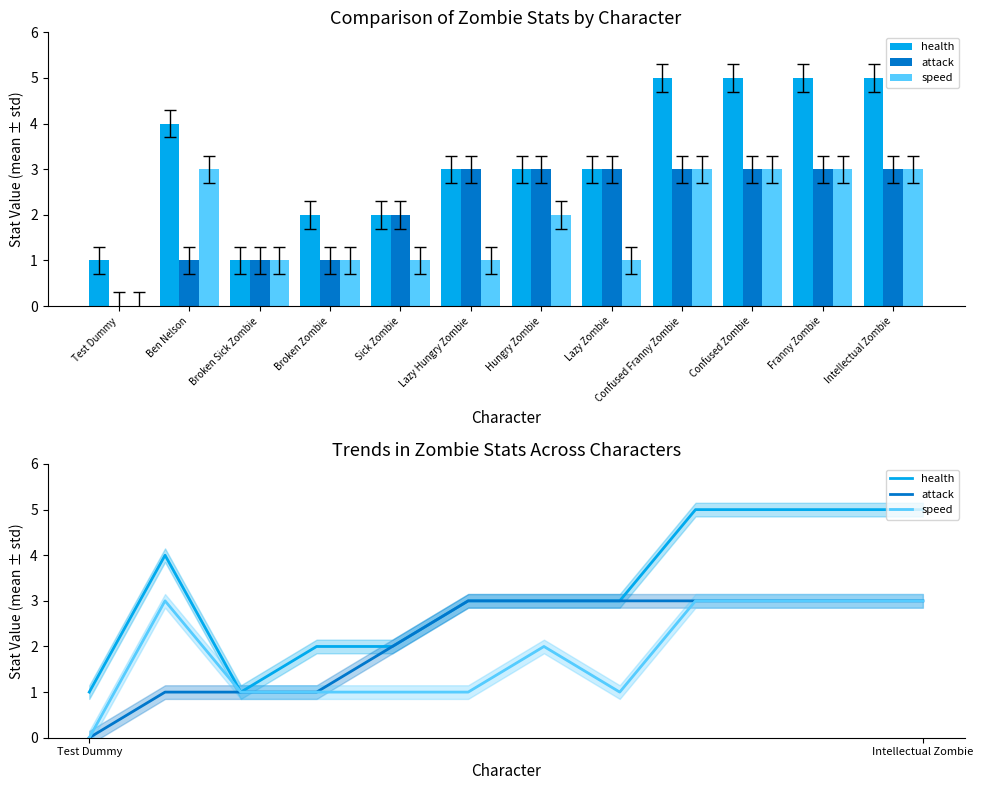

What is the label of the 8th bar from the right?

Sick Zombie